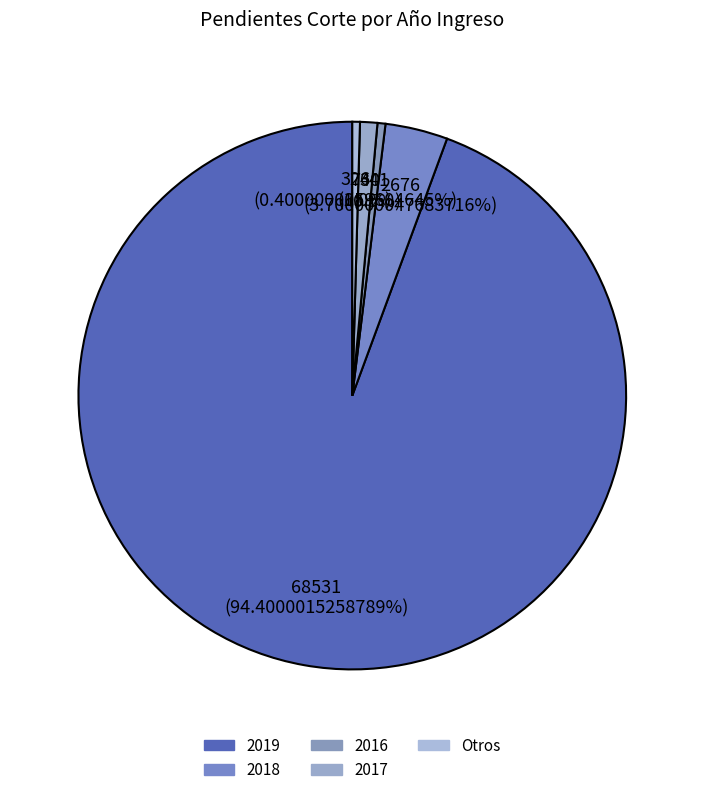

How many segments does this pie chart have?

5